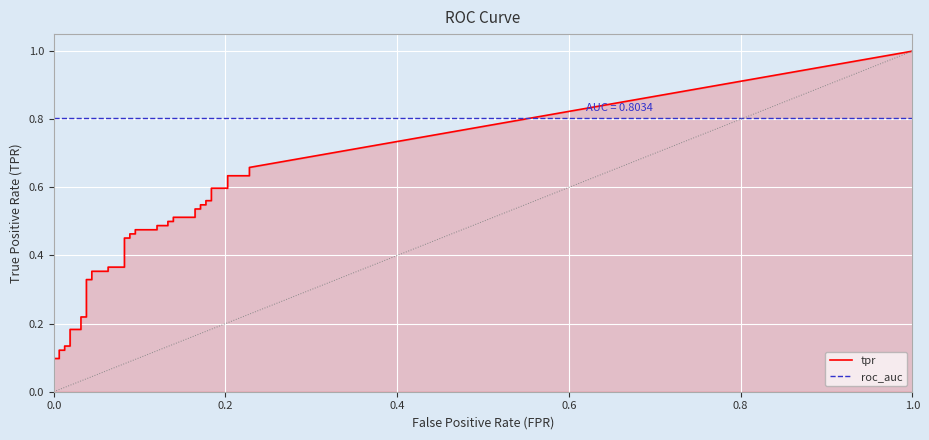

True or false: tpr and fpr cross at least once.

False